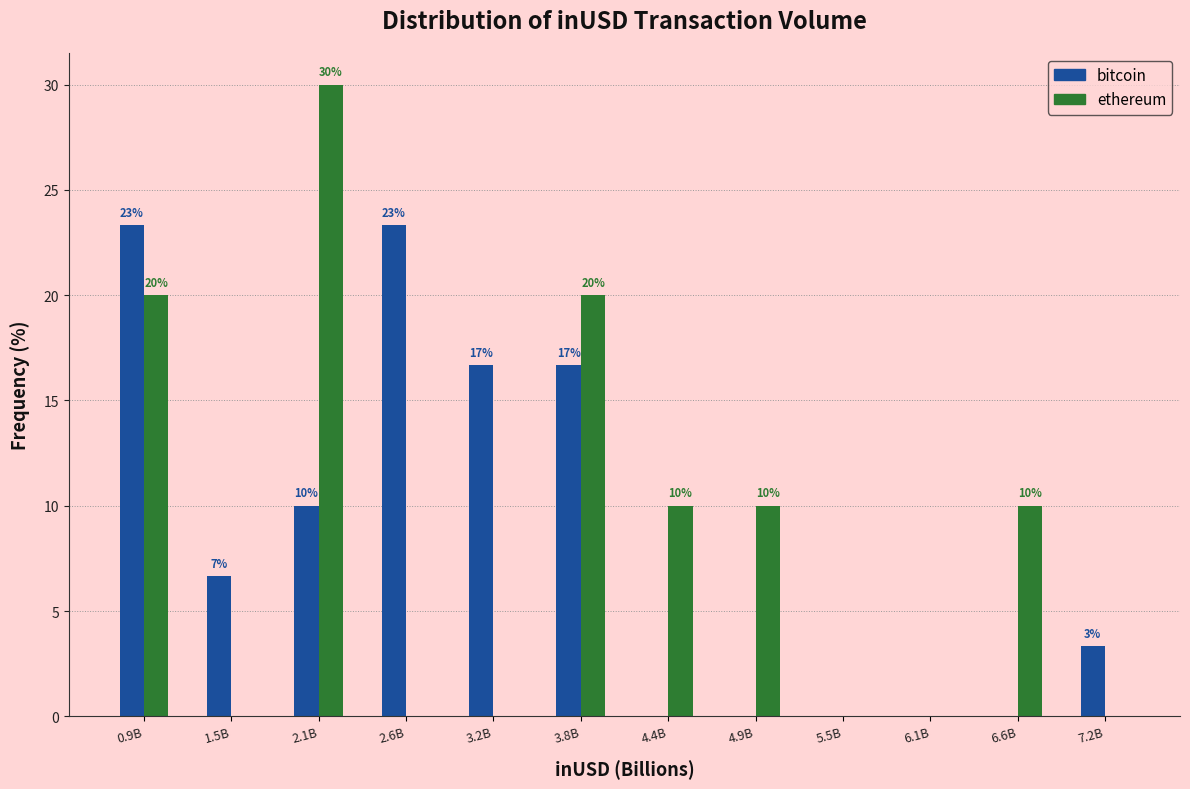

What is the highest value of the ethereum series?

30.0